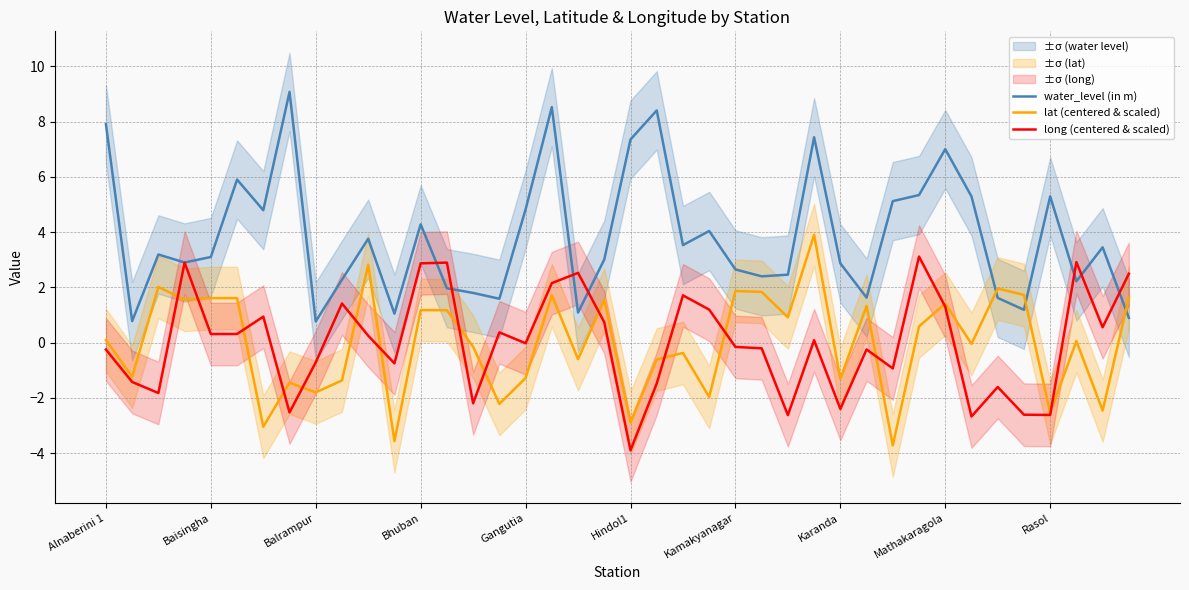

Which series has the largest total across all categories?

water_level (in m)